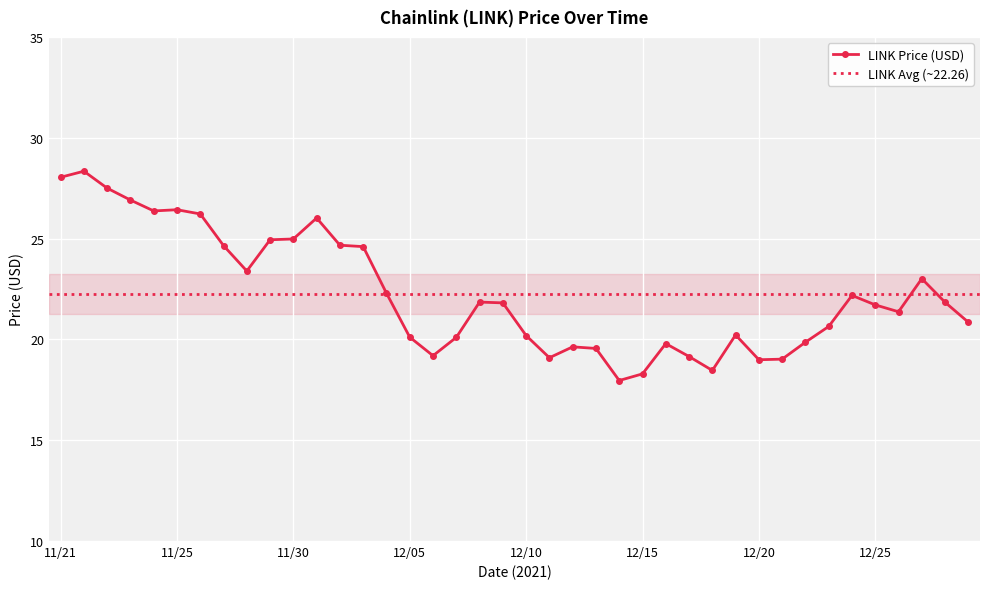

Is it true that the value at 12/18 is 12.2?

False